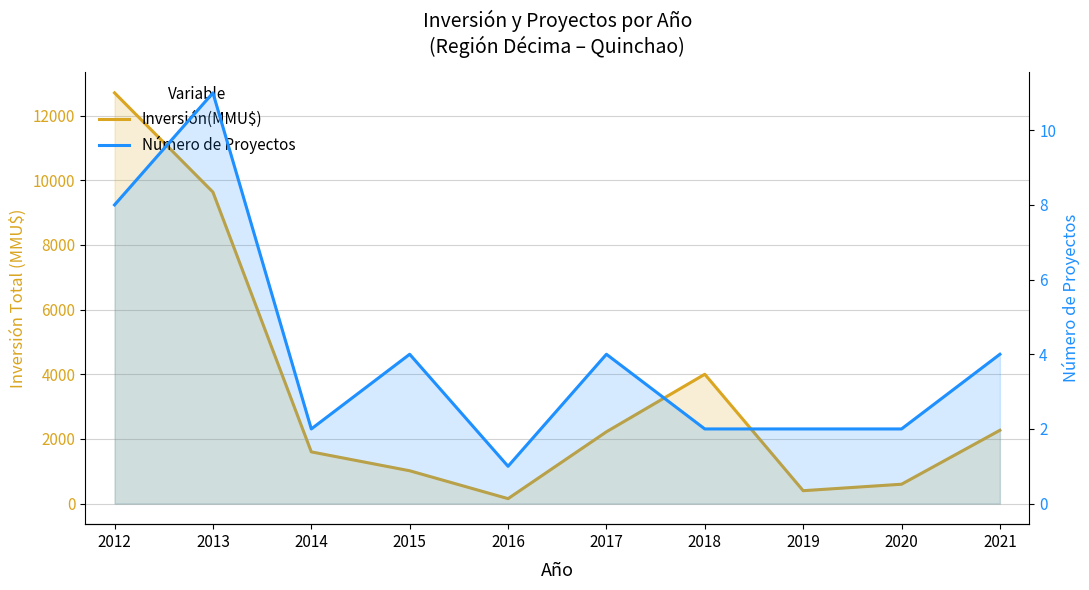

True or false: Número de Proyectos and Inversión(MMU$) intersect in this chart.

False